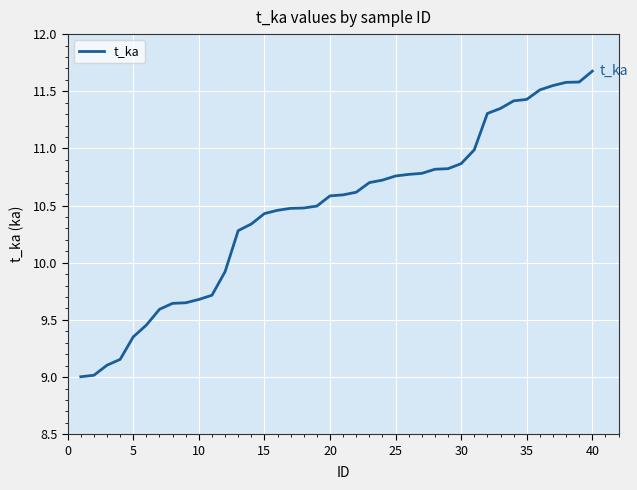

What is the smallest value displayed?

9.0